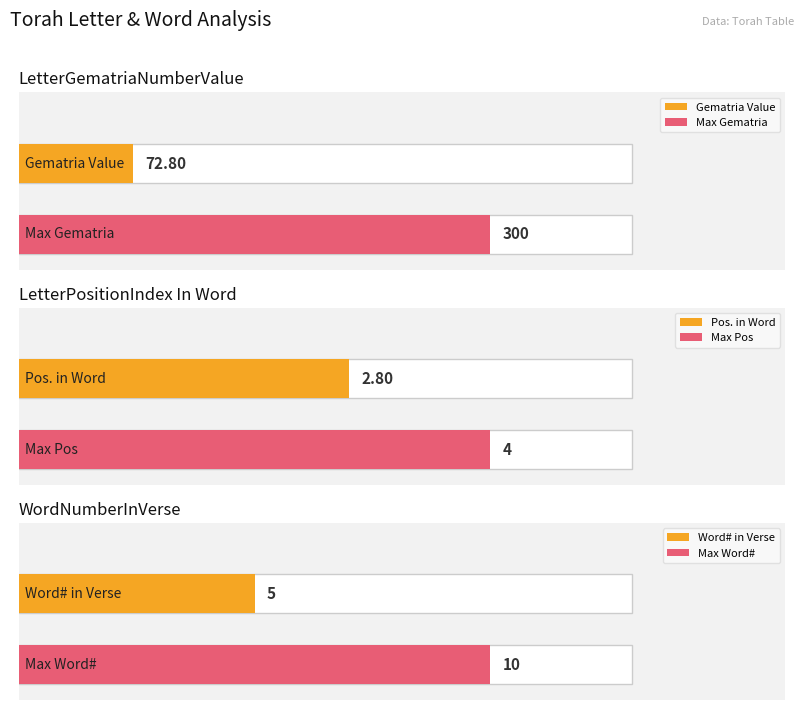

The WordNumber series shows 102356 at 2. True or false?

False